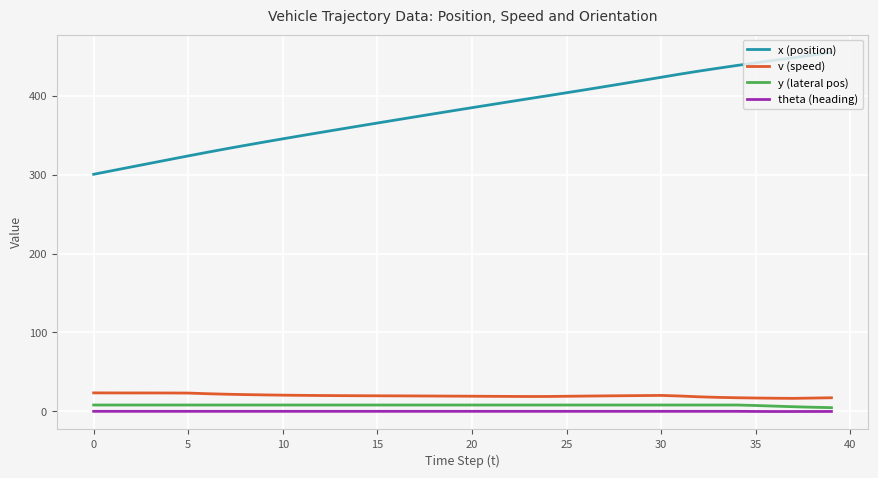

What is the highest value of the x (position) series?

454.8